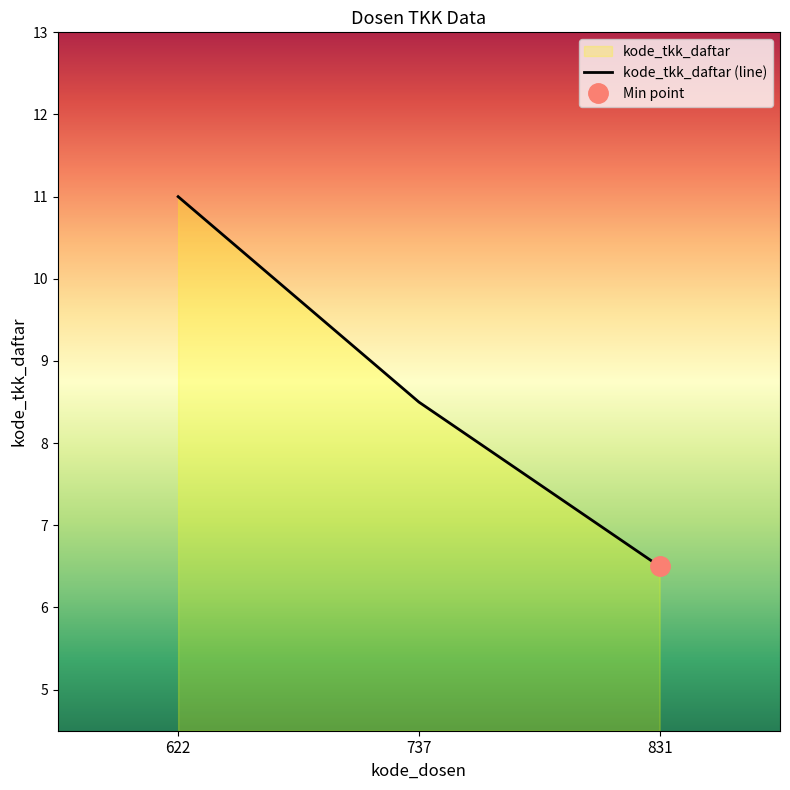

List the labels in order of kode_tkk_daftar (line) value, largest first.

622, 737, 831